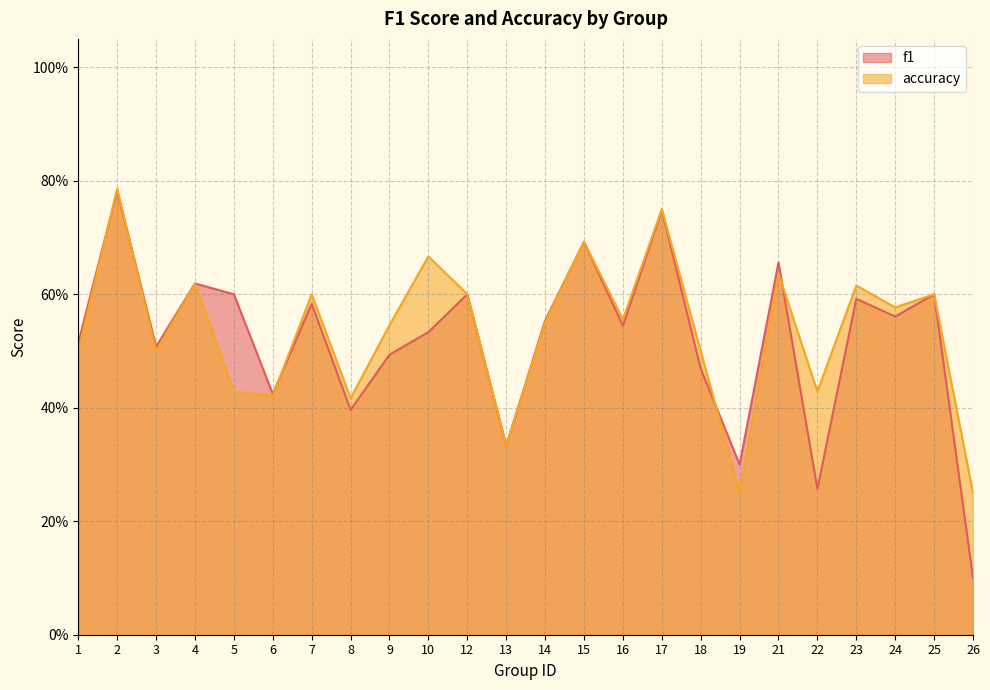

True or false: f1 has a value of 0.6 at 4.

True